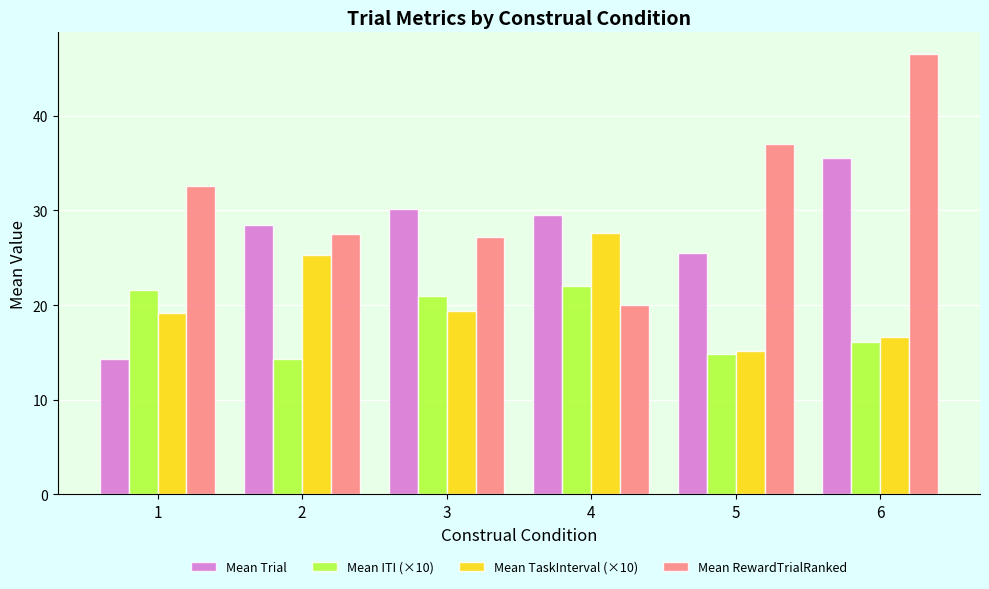

What is the value of the Mean RewardTrialRanked bar at the 3rd from the left?

27.2